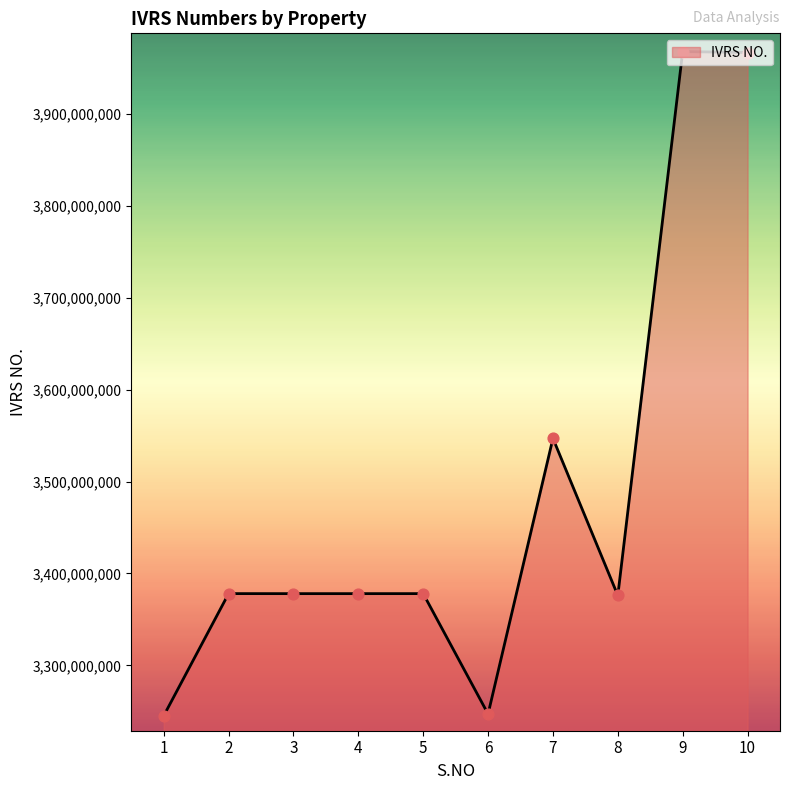

Approximately how many times larger is the value at 9 compared to 4?

1.2